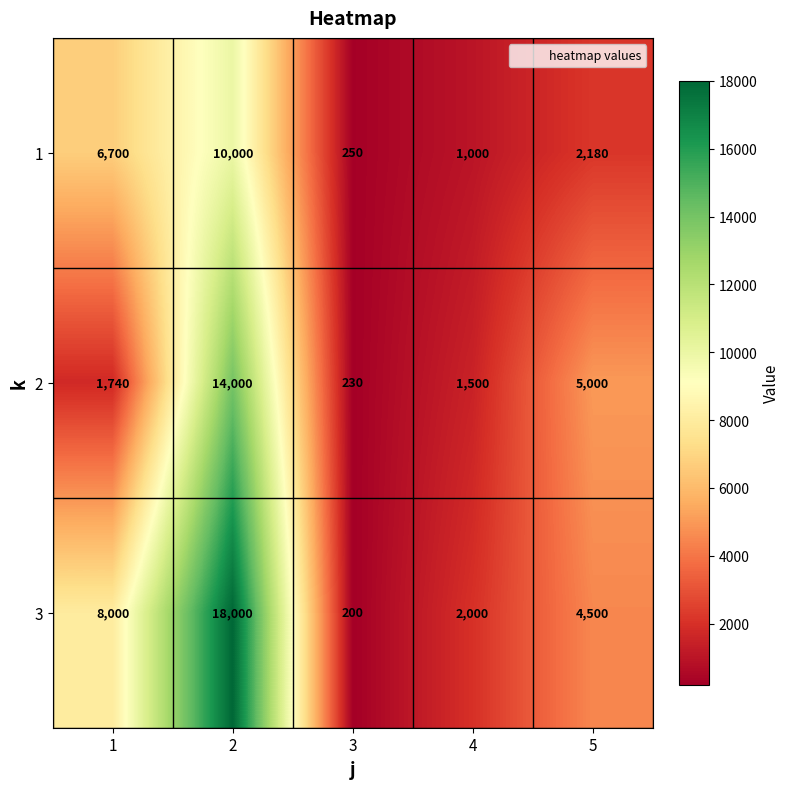

Is the value of 3 at 4 greater than the value of 1 at 4?

Yes